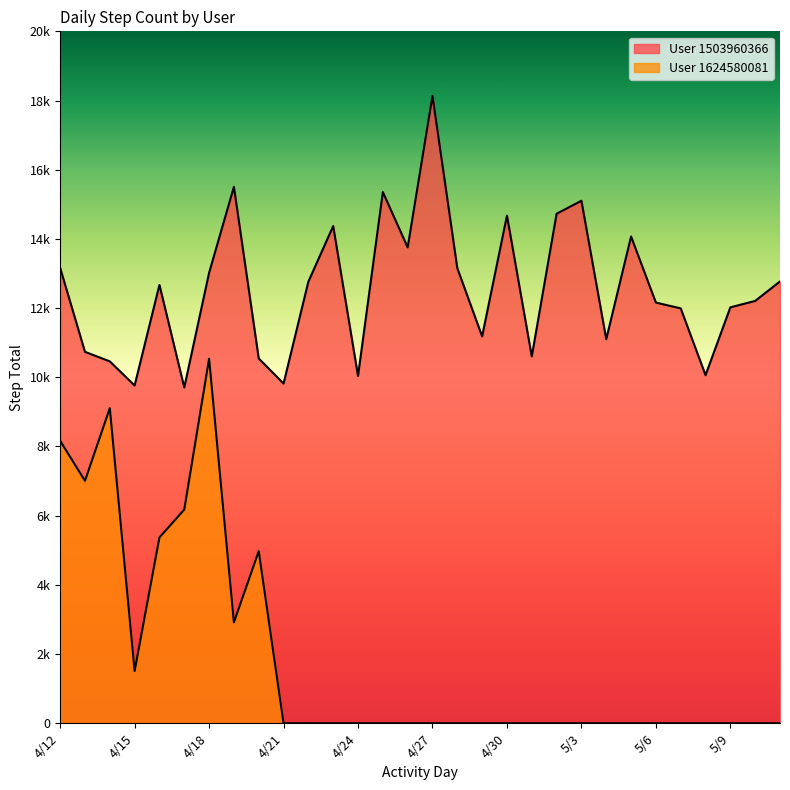

True or false: User 1624580081 and User 1503960366 intersect in this chart.

False